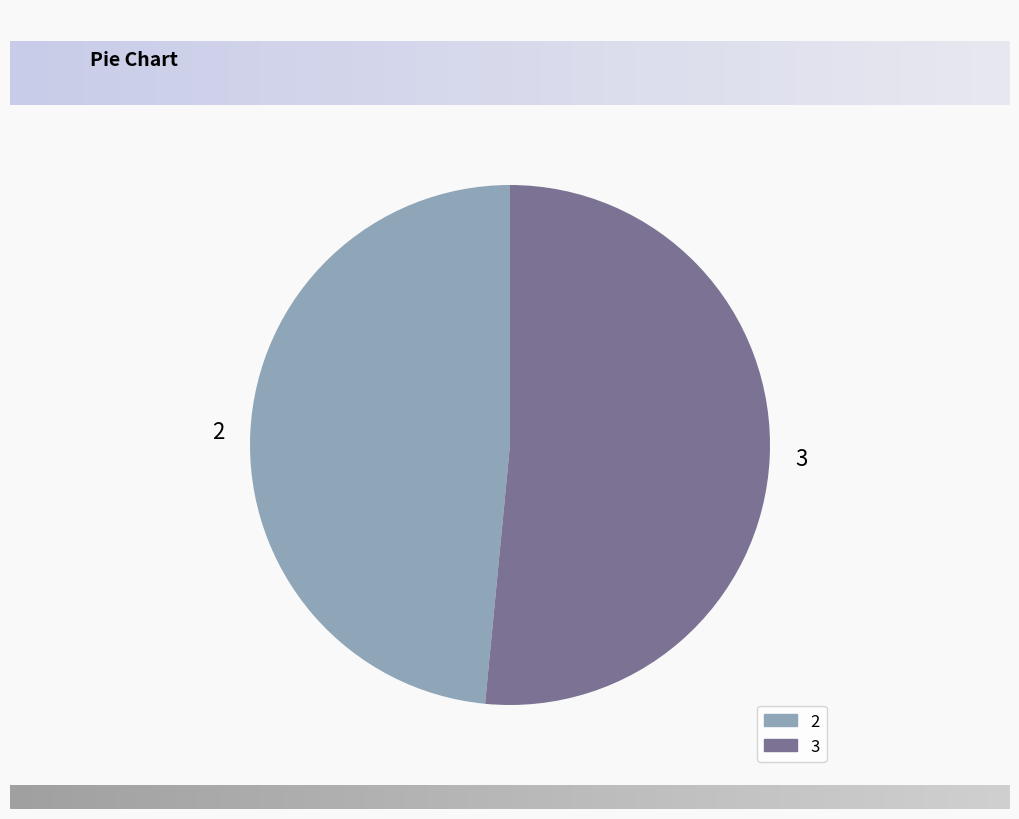

Combined, do 2 and 3 account for over 50%?

Yes